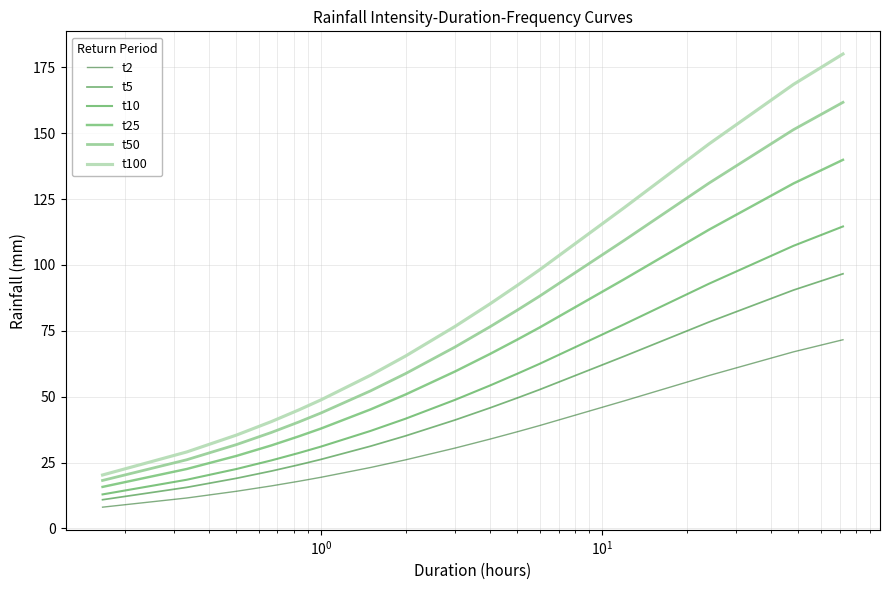

What is the highest value of the t10 series?

114.6